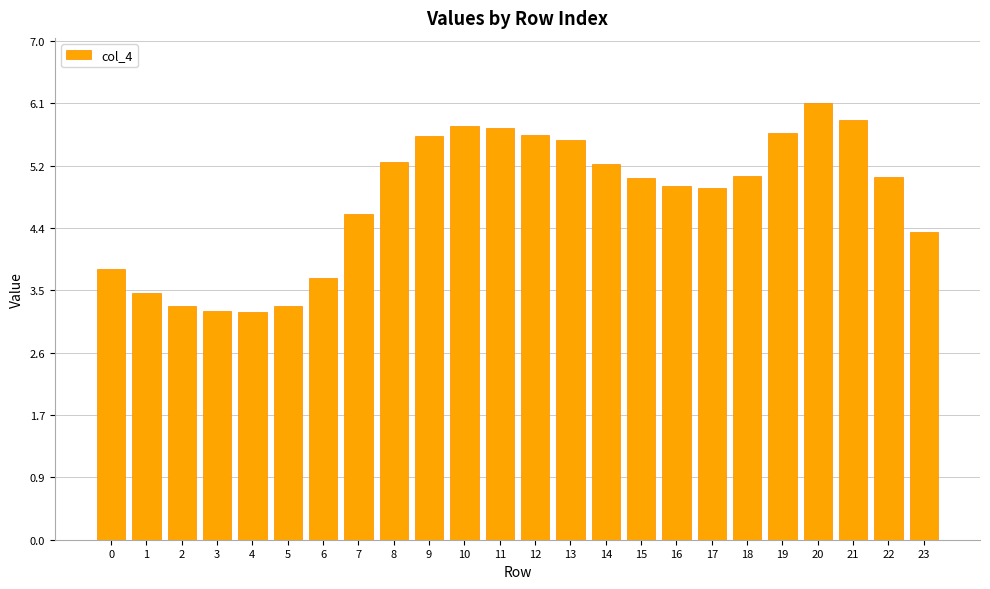

Read the value at 3.

3.2